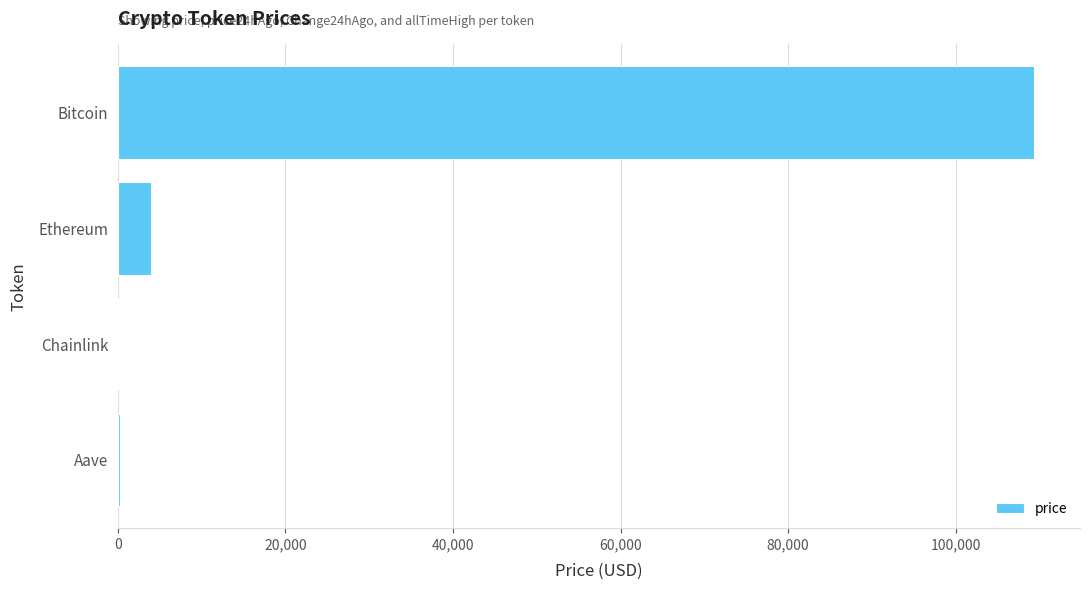

What is the approximate value at Bitcoin?

109358.0